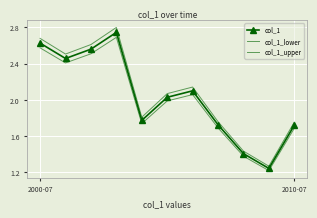

Count the number of categories in the chart.

11